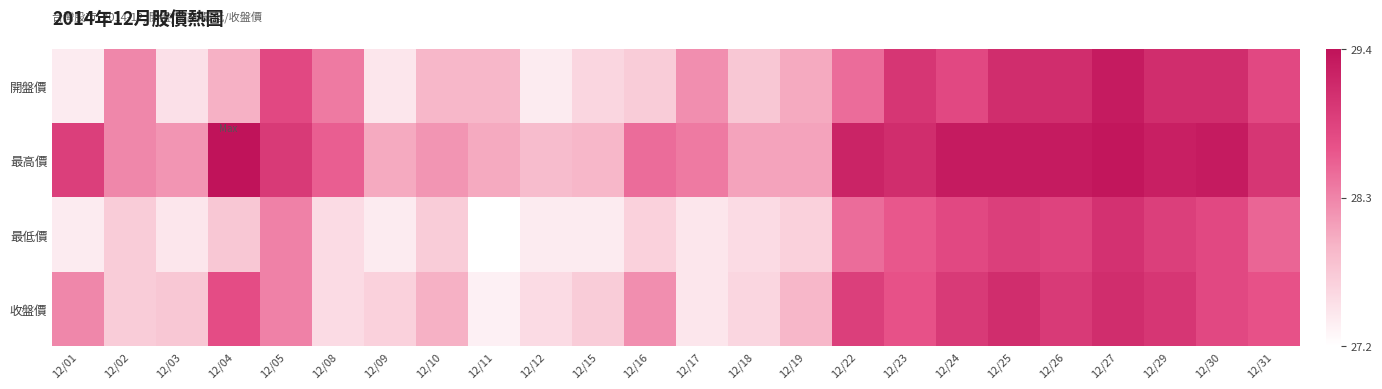

What is the total value across all series at 12/12?

110.4